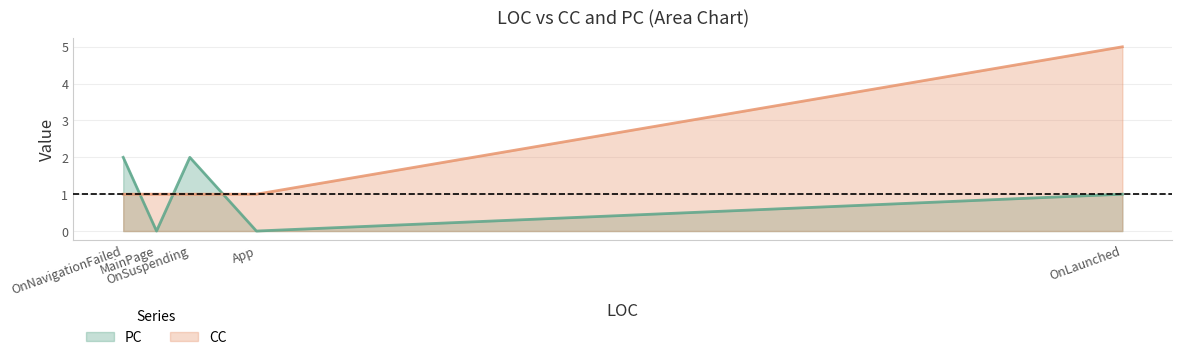

Count the number of categories in the chart.

5